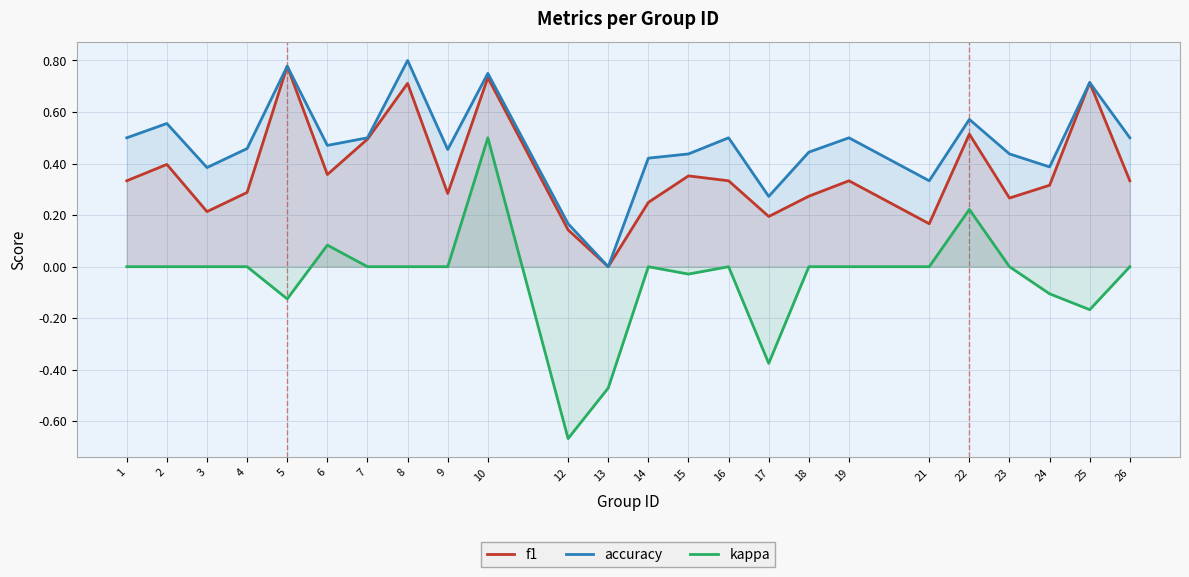

True or false: kappa has a value of 0.8 at 2.

False